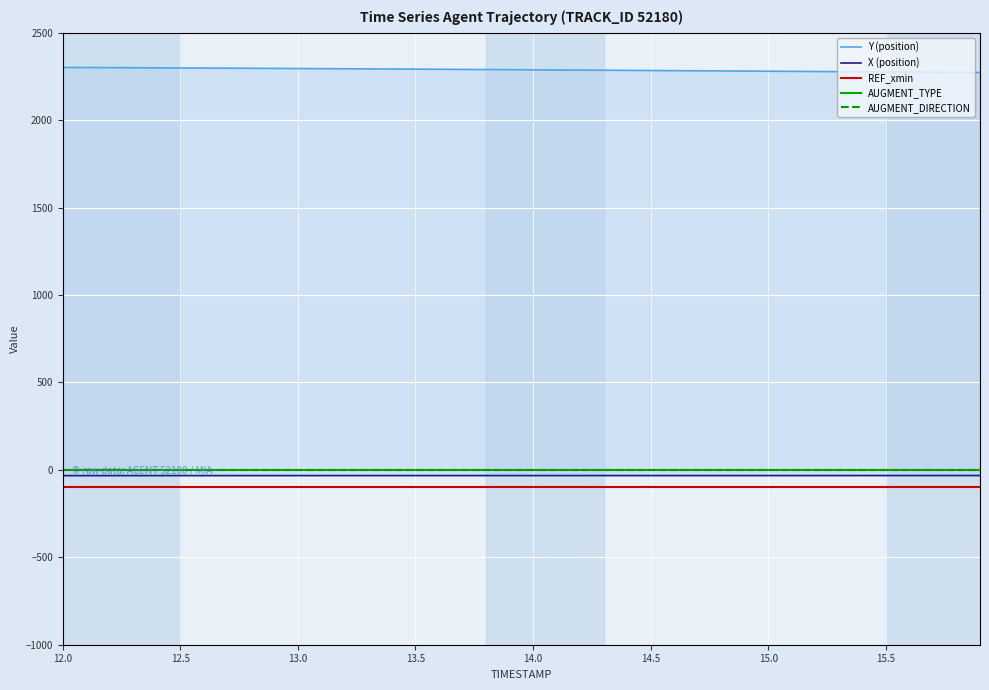

Rank the series by their maximum value, from highest to lowest.

Y (position), AUGMENT_TYPE, AUGMENT_DIRECTION, X (position), REF_xmin